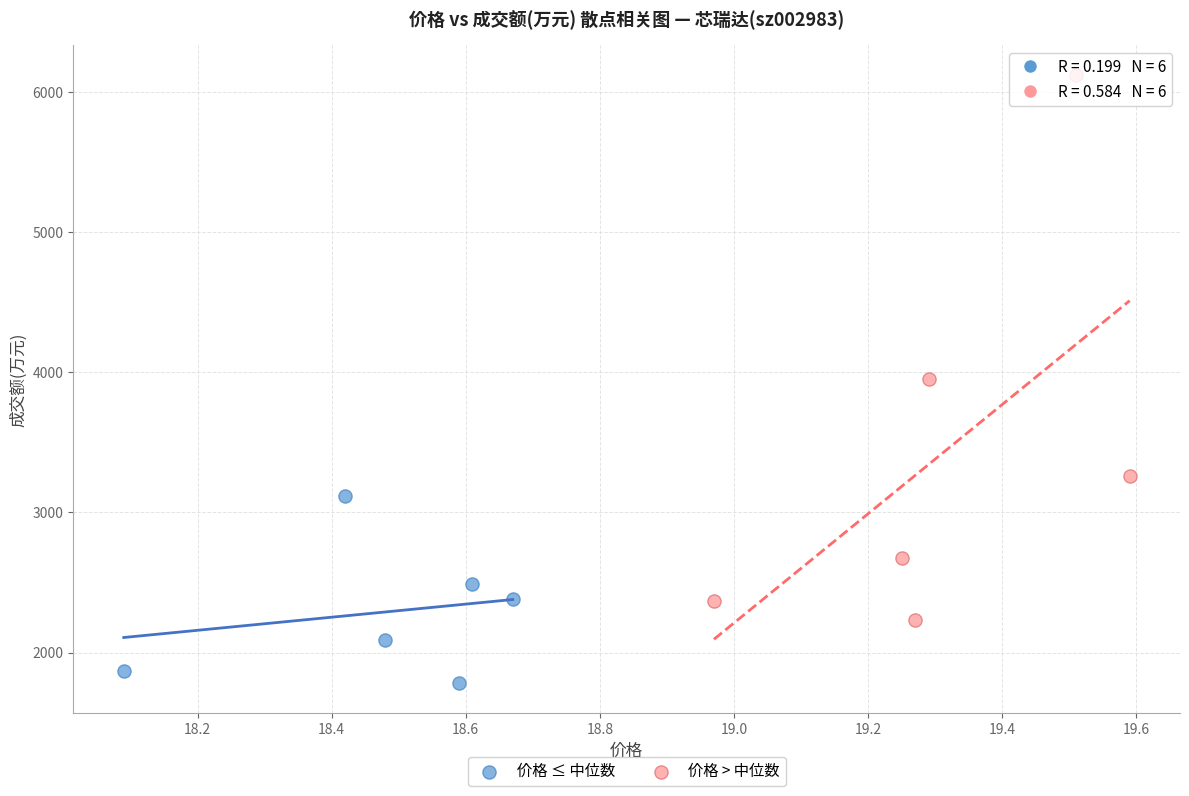

Which series has the largest Y range (max minus min)?

价格 > 中位数